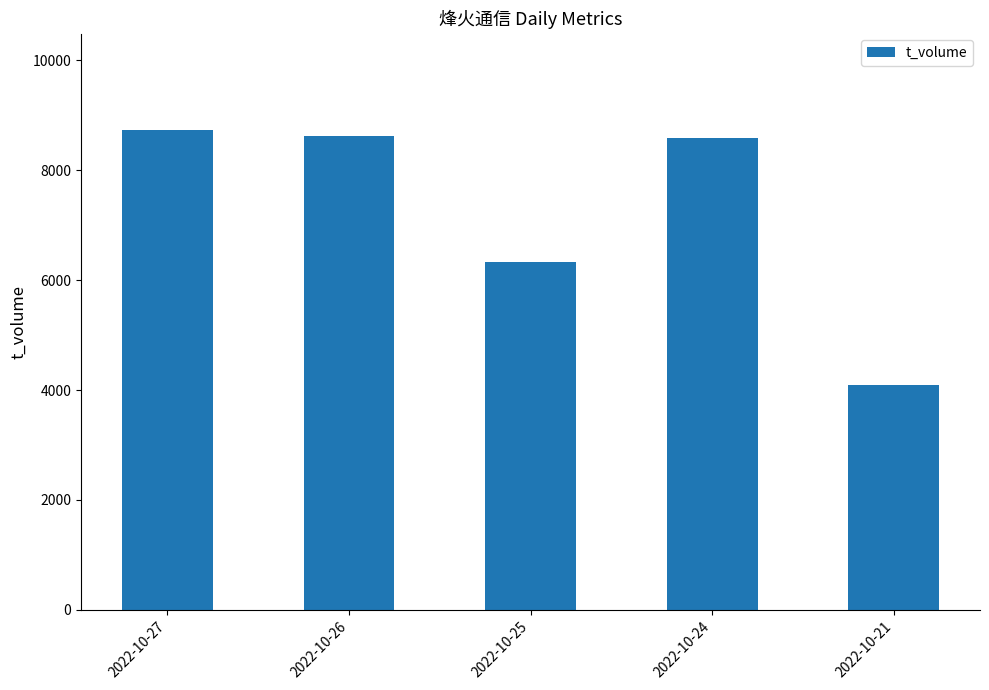

What is the value of the 4th bar from the left?

8585